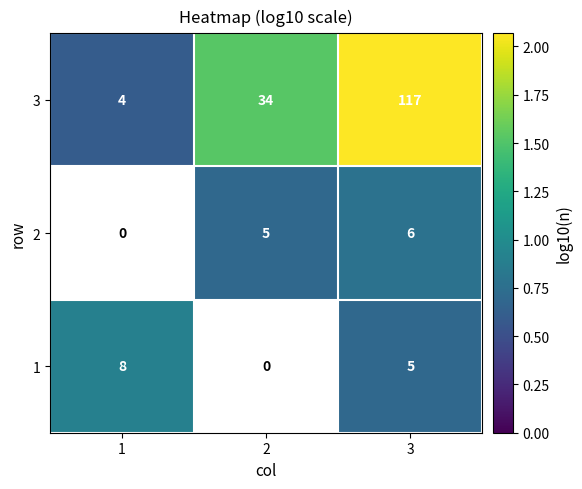

What is the approximate value of 3 at 2?

34